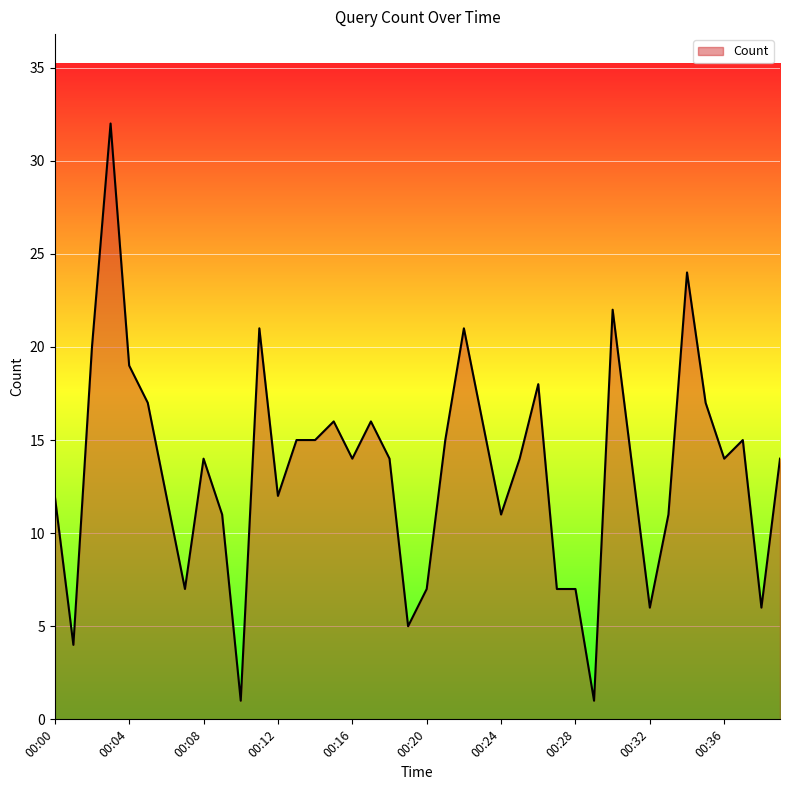

What is the minimum value shown in the chart?

1